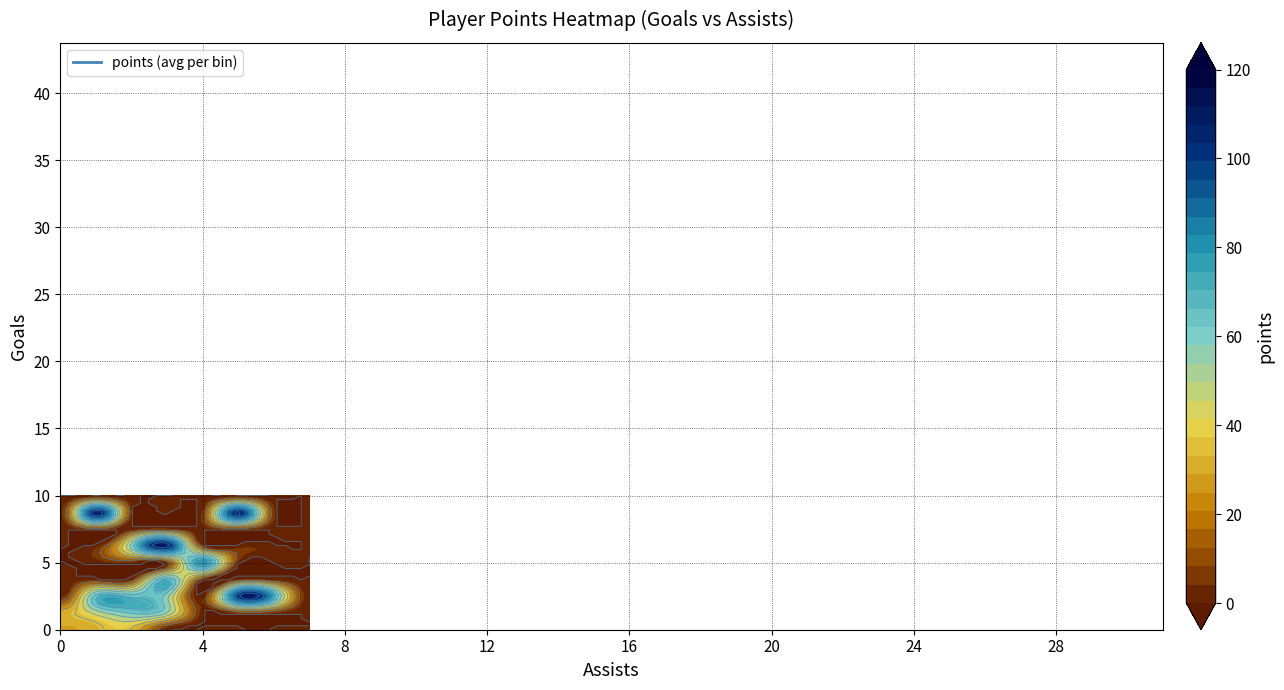

How many categories are shown in the chart?

3